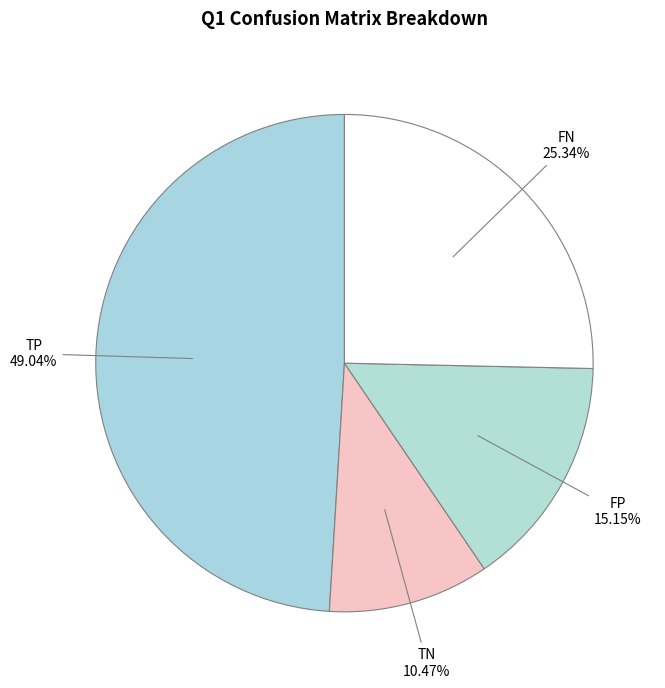

To the nearest percent, what is the average slice percentage?

25%